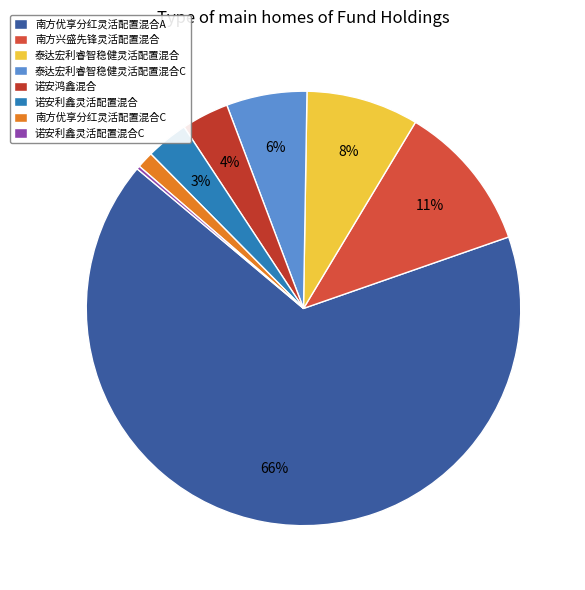

How much of the chart is everything except 泰达宏利睿智稳健灵活配置混合?

91.6%